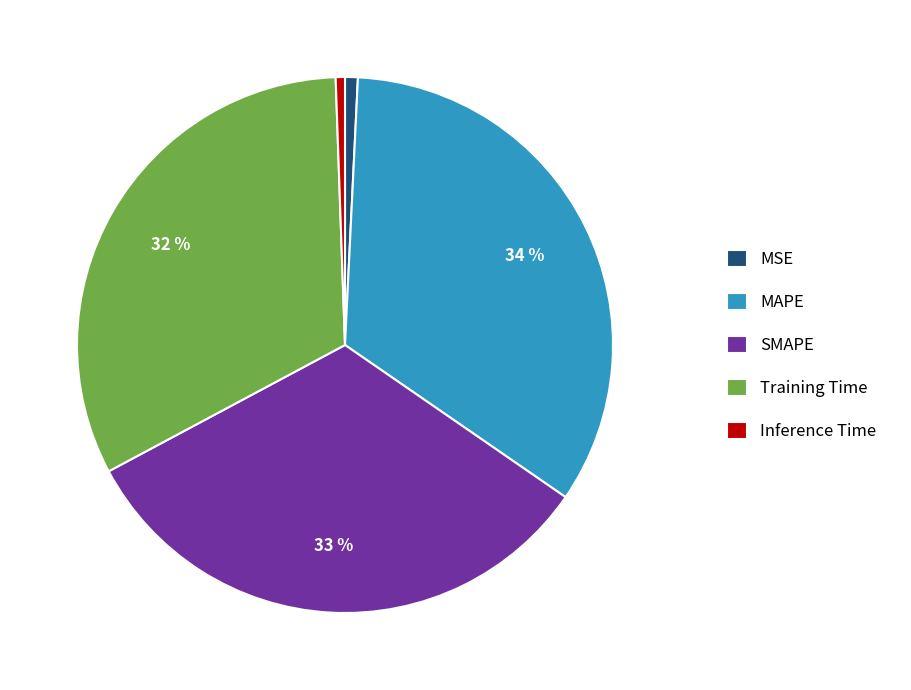

How many segments does this pie chart have?

5